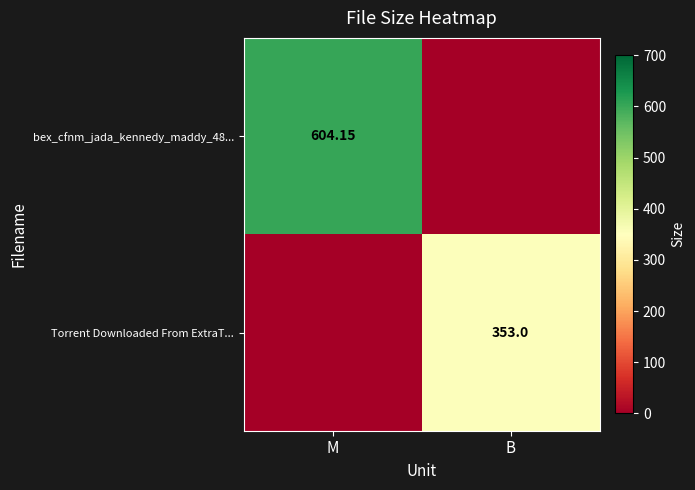

At which category is the sum across all series the highest?

M